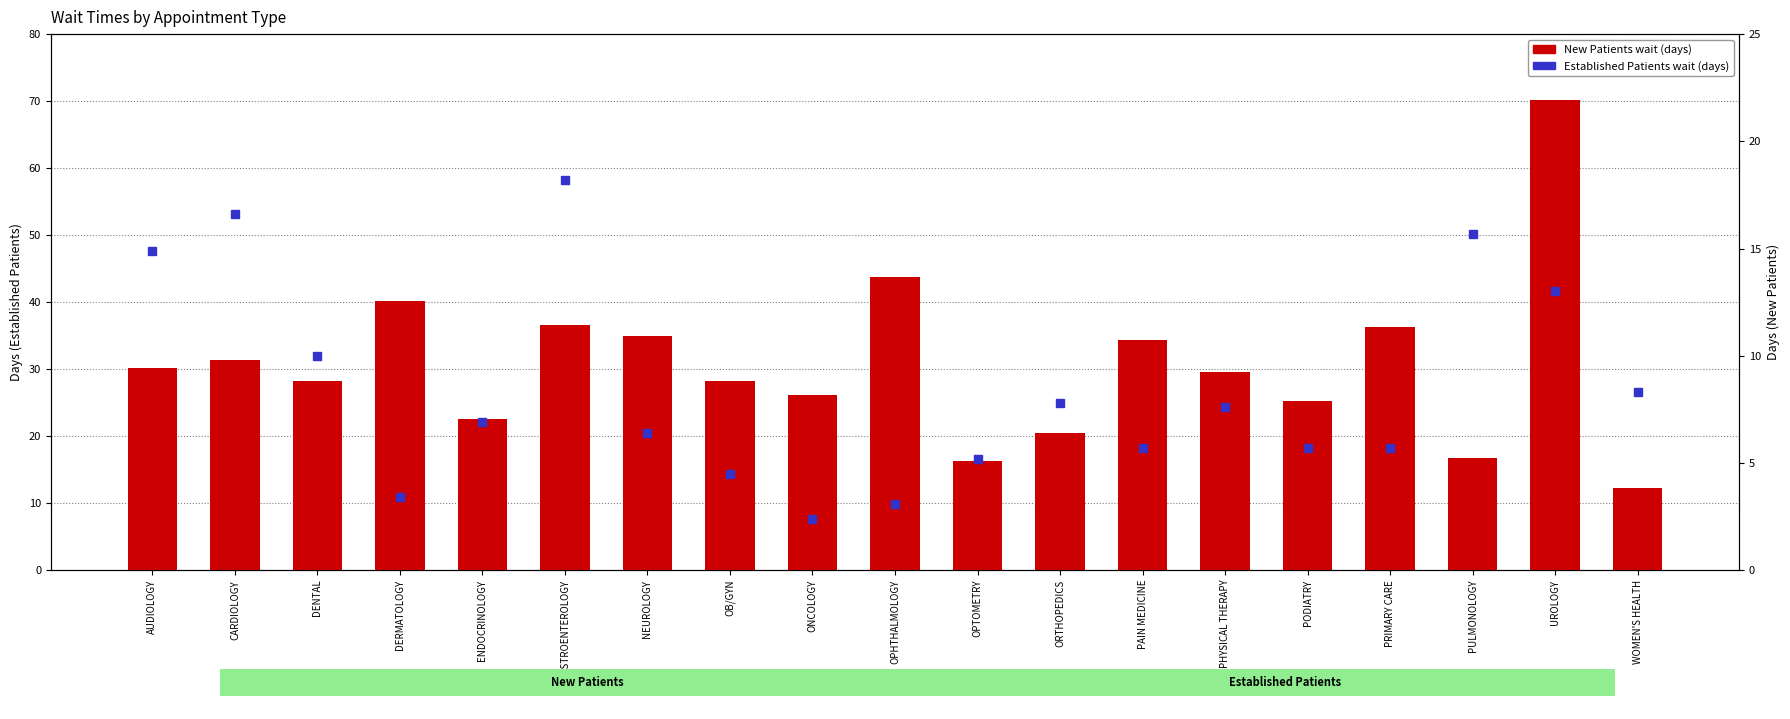

What is the label of the 6th bar from the left?

GASTROENTEROLOGY